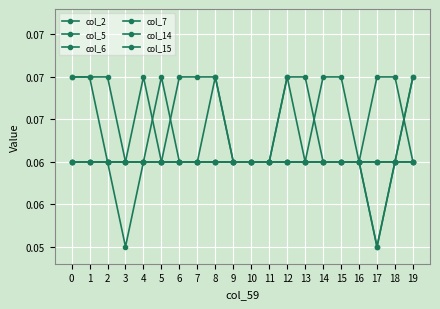

Is this an area chart (filled region under the line)?

No